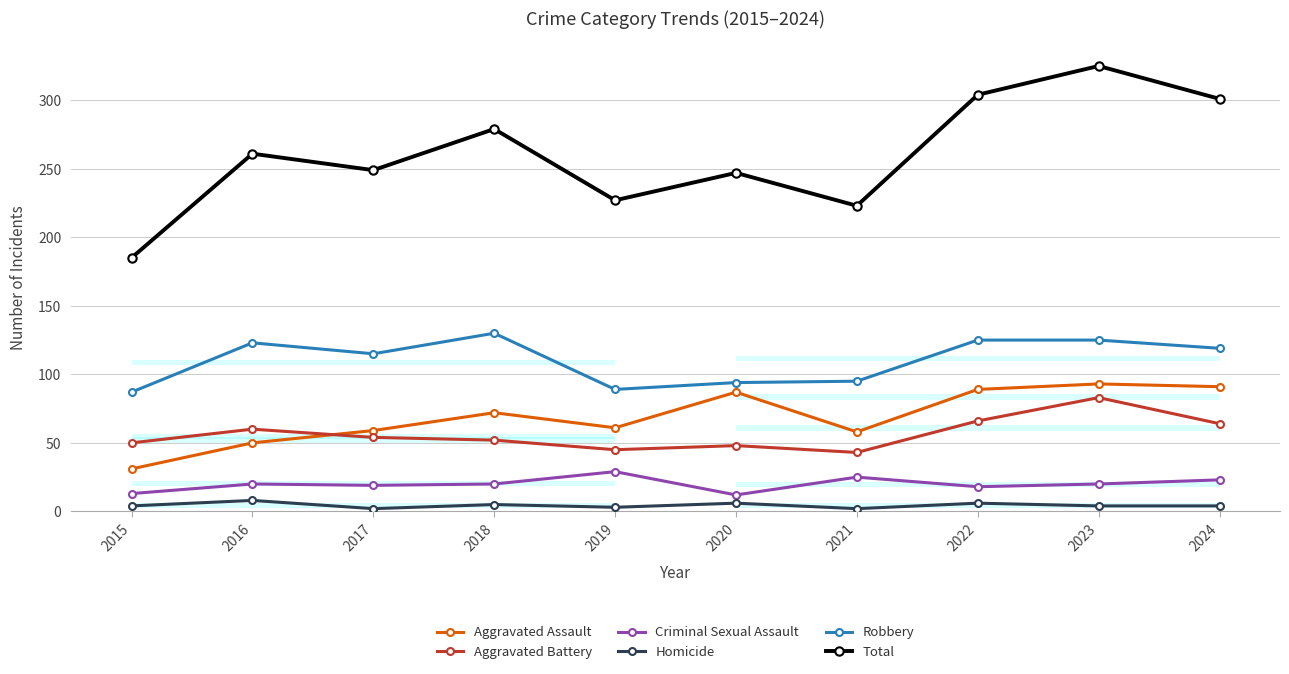

What is the spread (max minus min) of values at 2021?

221